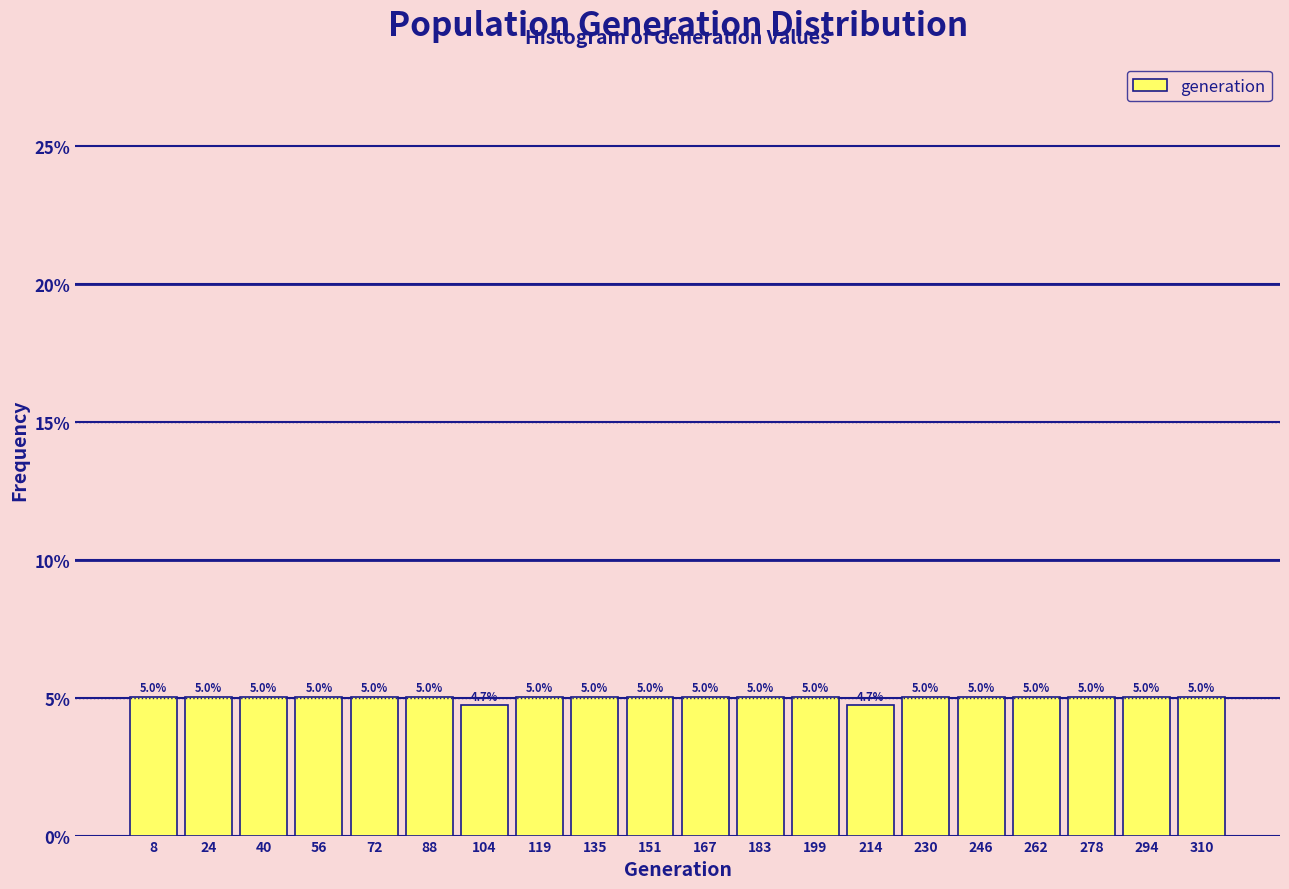

Reading left to right, transcribe this chart: for each bar, give the range it covers on the x-axis and its height. The bar edges are not printed on the chart, so give them approximately, as read against the axis.

2 to 16: 5.0
16 to 32: 5.0
32 to 48: 5.0
48 to 64: 5.0
64 to 80: 5.0
80 to 96: 5.0
96 to 112: 4.7
112 to 128: 5.0
128 to 144: 5.0
144 to 160: 5.0
160 to 176: 5.0
176 to 192: 5.0
192 to 208: 5.0
208 to 222: 4.7
222 to 238: 5.0
238 to 254: 5.0
254 to 270: 5.0
270 to 286: 5.0
286 to 302: 5.0
302 to 318: 5.0